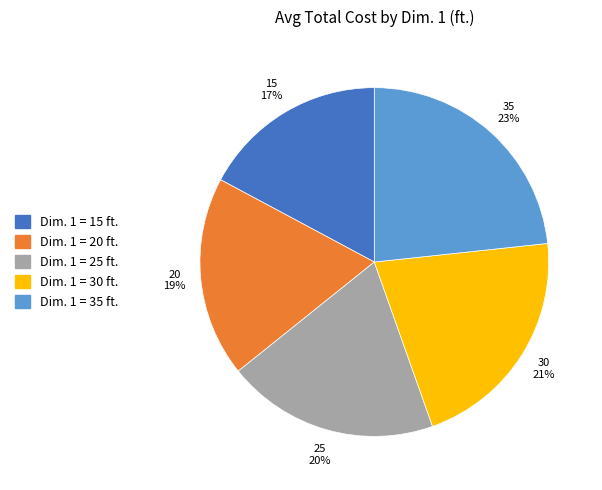

Approximately how many times larger is the value at Dim. 1 = 20 ft. compared to Dim. 1 = 30 ft.?

0.9